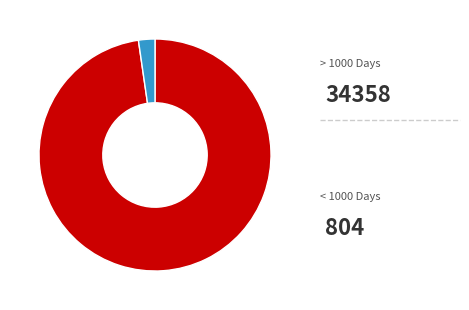

Count the number of slices in the pie.

2